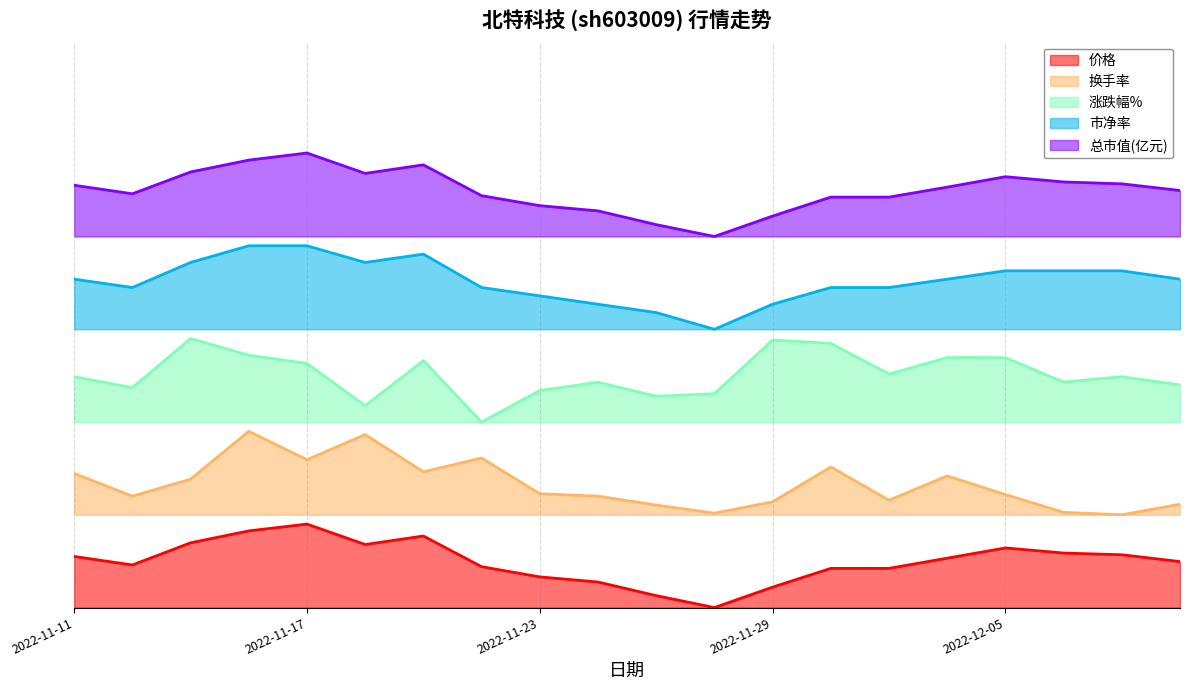

What is the difference between the second highest and second lowest values in the 价格 series?

0.1